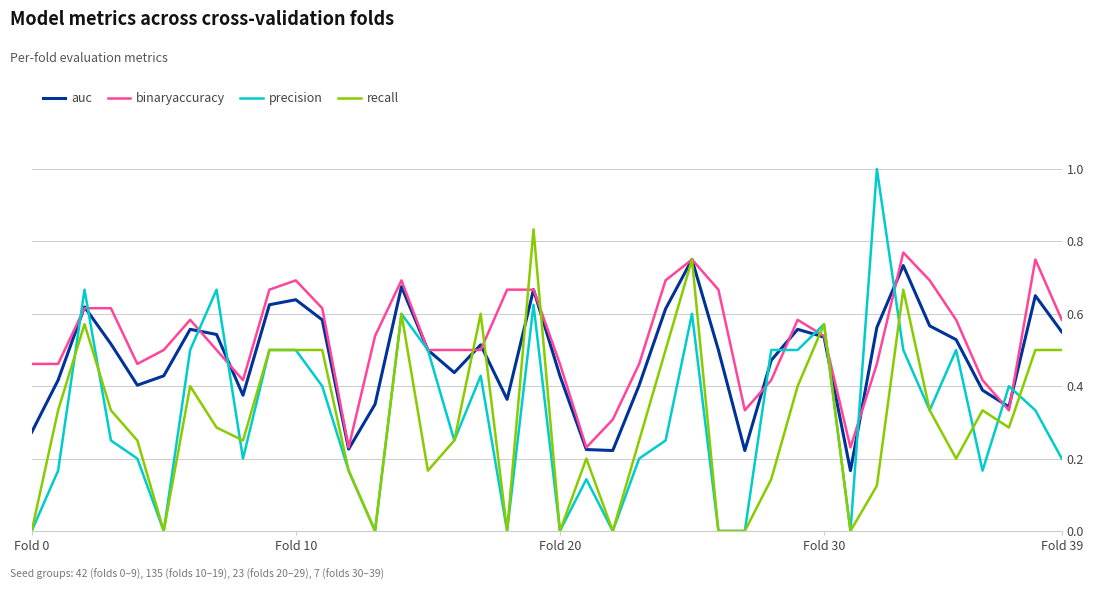

How many lines are shown in the chart?

4